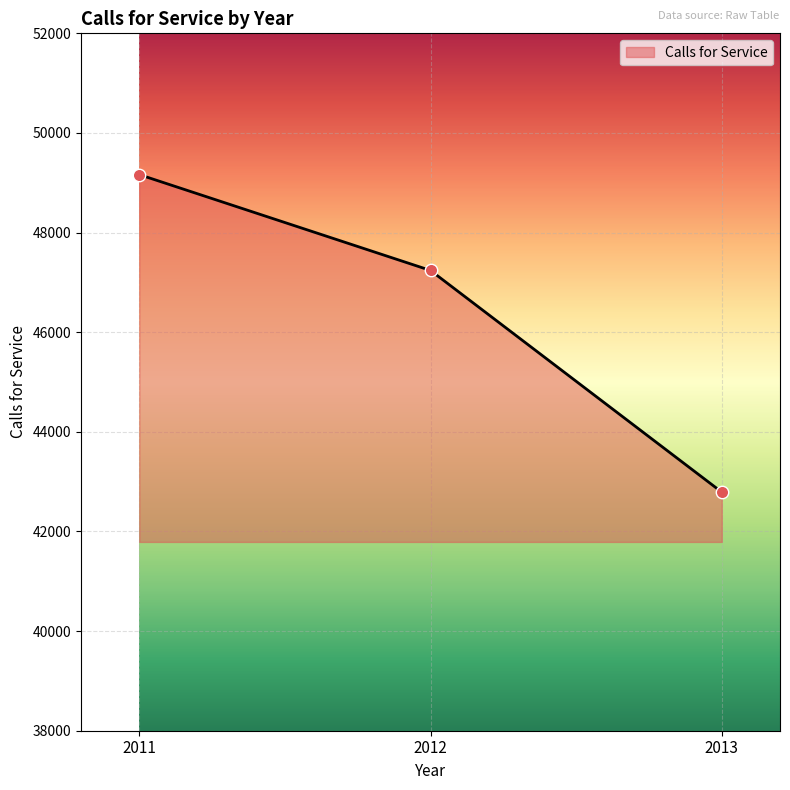

What is the change in value from 2011 to 2012?

-1924